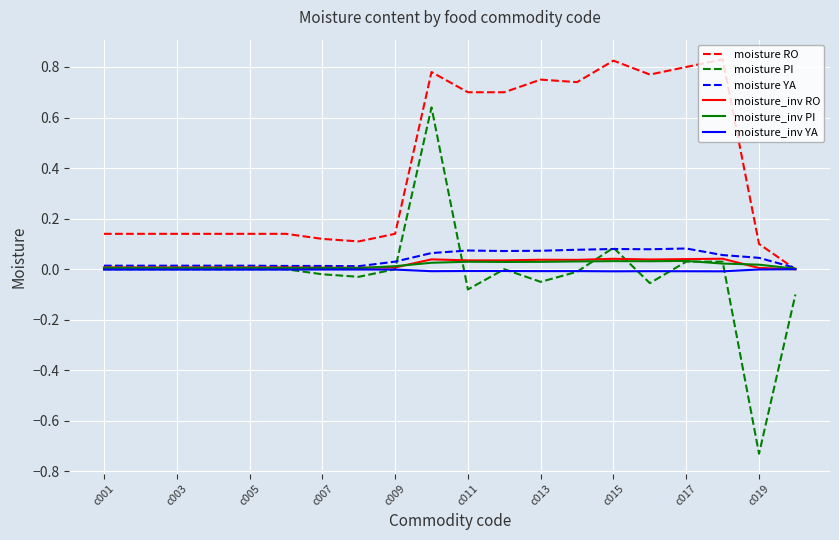

Which series has the largest total across all categories?

moisture RO